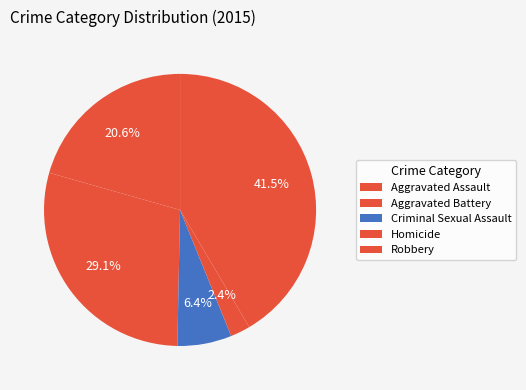

Rank the categories by value from lowest to highest.

Homicide, Criminal Sexual Assault, Aggravated Assault, Aggravated Battery, Robbery